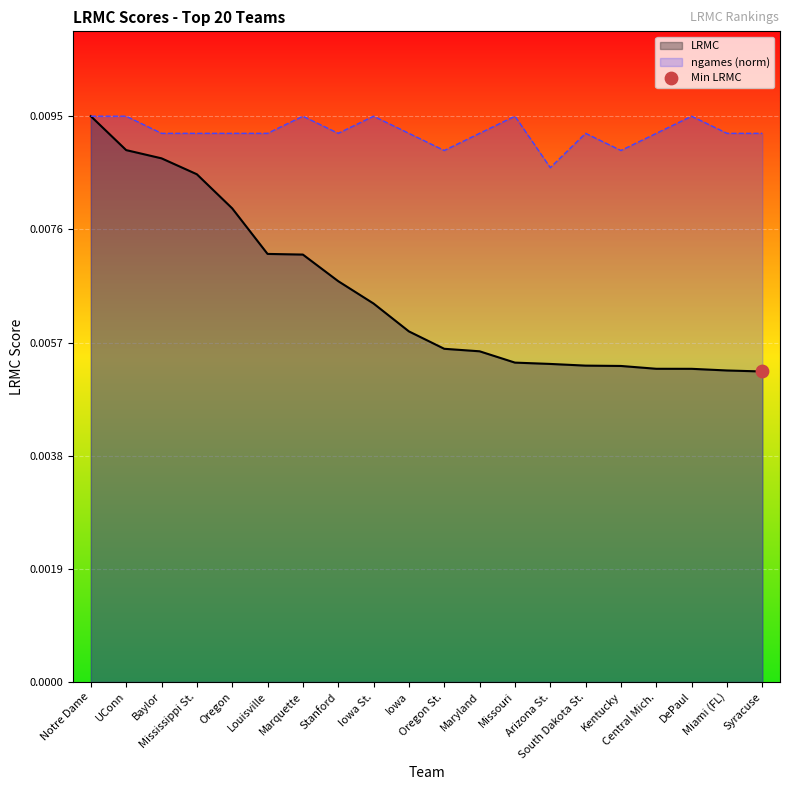

Which series reaches the minimum Y coordinate?

LRMC